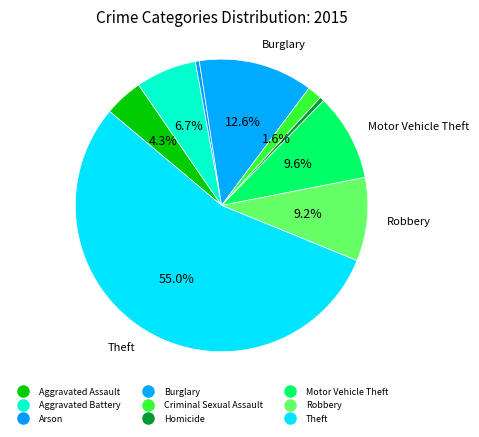

Count the number of slices in the pie.

9